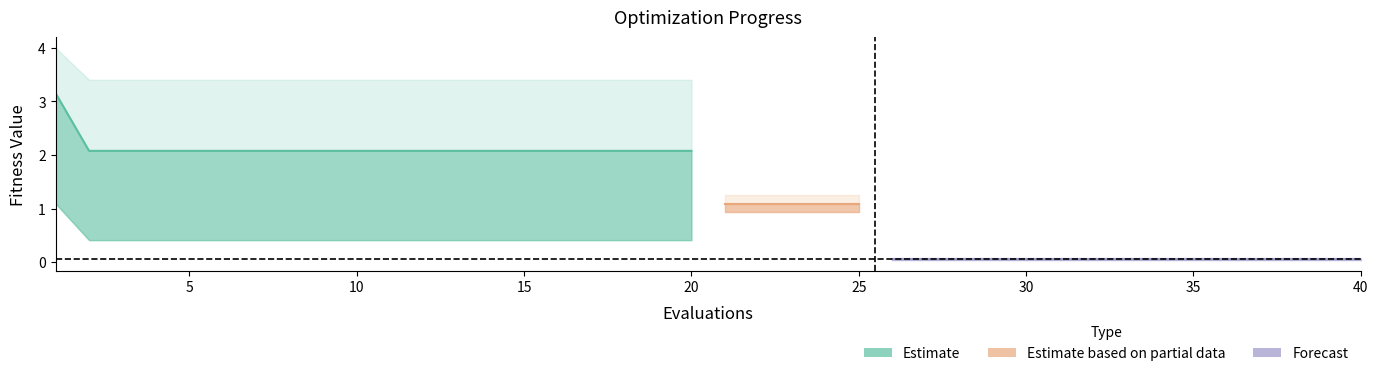

Reading right to left, list all the values displayed in this chart.

mean: 40=0.1	39=0.1	38=0.1	37=0.1	36=0.1	35=0.1	34=0.1	33=0.1	32=0.1	31=0.1	30=0.1	29=0.1	28=0.1	27=0.1	26=0.1	25=1.1	24=1.1	23=1.1	22=1.1	21=1.1	20=2.1	19=2.1	18=2.1	17=2.1	16=2.1	15=2.1	14=2.1	13=2.1	12=2.1	11=2.1	10=2.1	9=2.1	8=2.1	7=2.1	6=2.1	5=2.1	4=2.1	3=2.1	2=2.1	1=3.2
best: 40=0.0	39=0.0	38=0.0	37=0.0	36=0.0	35=0.0	34=0.0	33=0.0	32=0.0	31=0.0	30=0.0	29=0.0	28=0.0	27=0.0	26=0.0	25=0.9	24=0.9	23=0.9	22=0.9	21=0.9	20=0.4	19=0.4	18=0.4	17=0.4	16=0.4	15=0.4	14=0.4	13=0.4	12=0.4	11=0.4	10=0.4	9=0.4	8=0.4	7=0.4	6=0.4	5=0.4	4=0.4	3=0.4	2=0.4	1=1.1
worst: 40=0.1	39=0.1	38=0.1	37=0.1	36=0.1	35=0.1	34=0.1	33=0.1	32=0.1	31=0.1	30=0.1	29=0.1	28=0.1	27=0.1	26=0.1	25=1.3	24=1.3	23=1.3	22=1.3	21=1.3	20=3.4	19=3.4	18=3.4	17=3.4	16=3.4	15=3.4	14=3.4	13=3.4	12=3.4	11=3.4	10=3.4	9=3.4	8=3.4	7=3.4	6=3.4	5=3.4	4=3.4	3=3.4	2=3.4	1=4.0